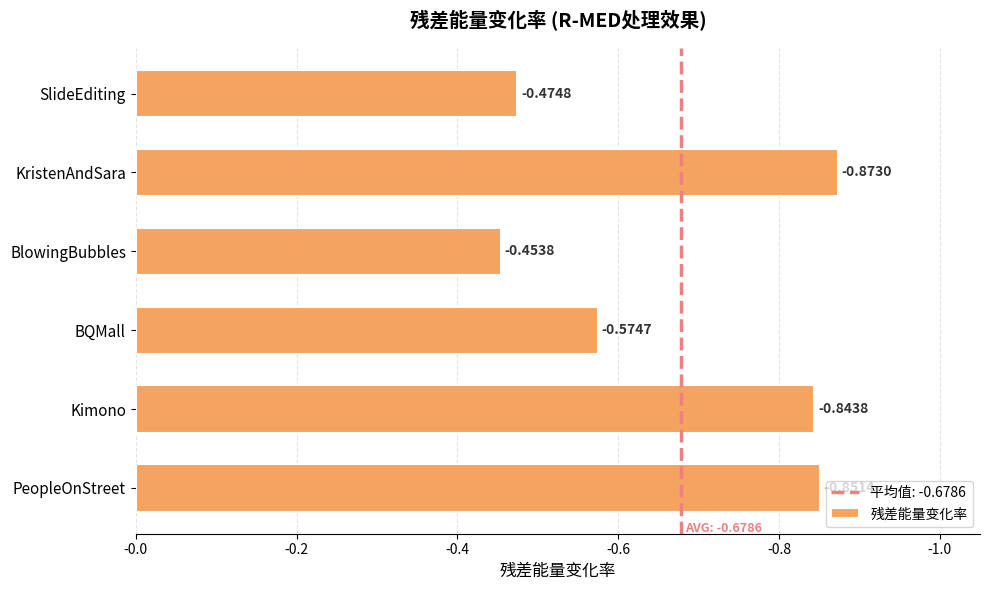

Are the bars horizontal?

Yes